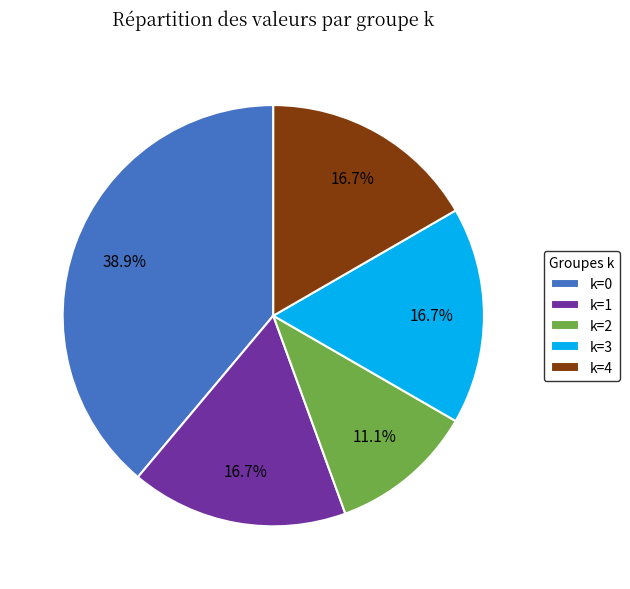

How many slices are in this pie chart?

5